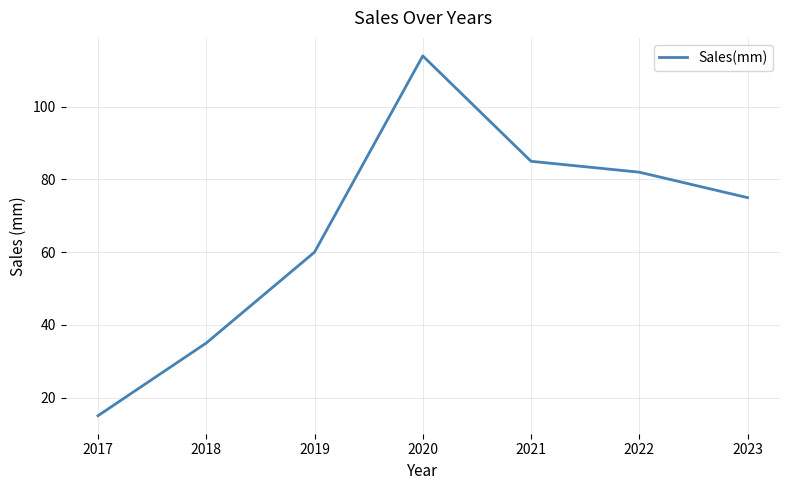

Reading right to left, extract all data points from this chart.

75	82	85	114	60	35	15